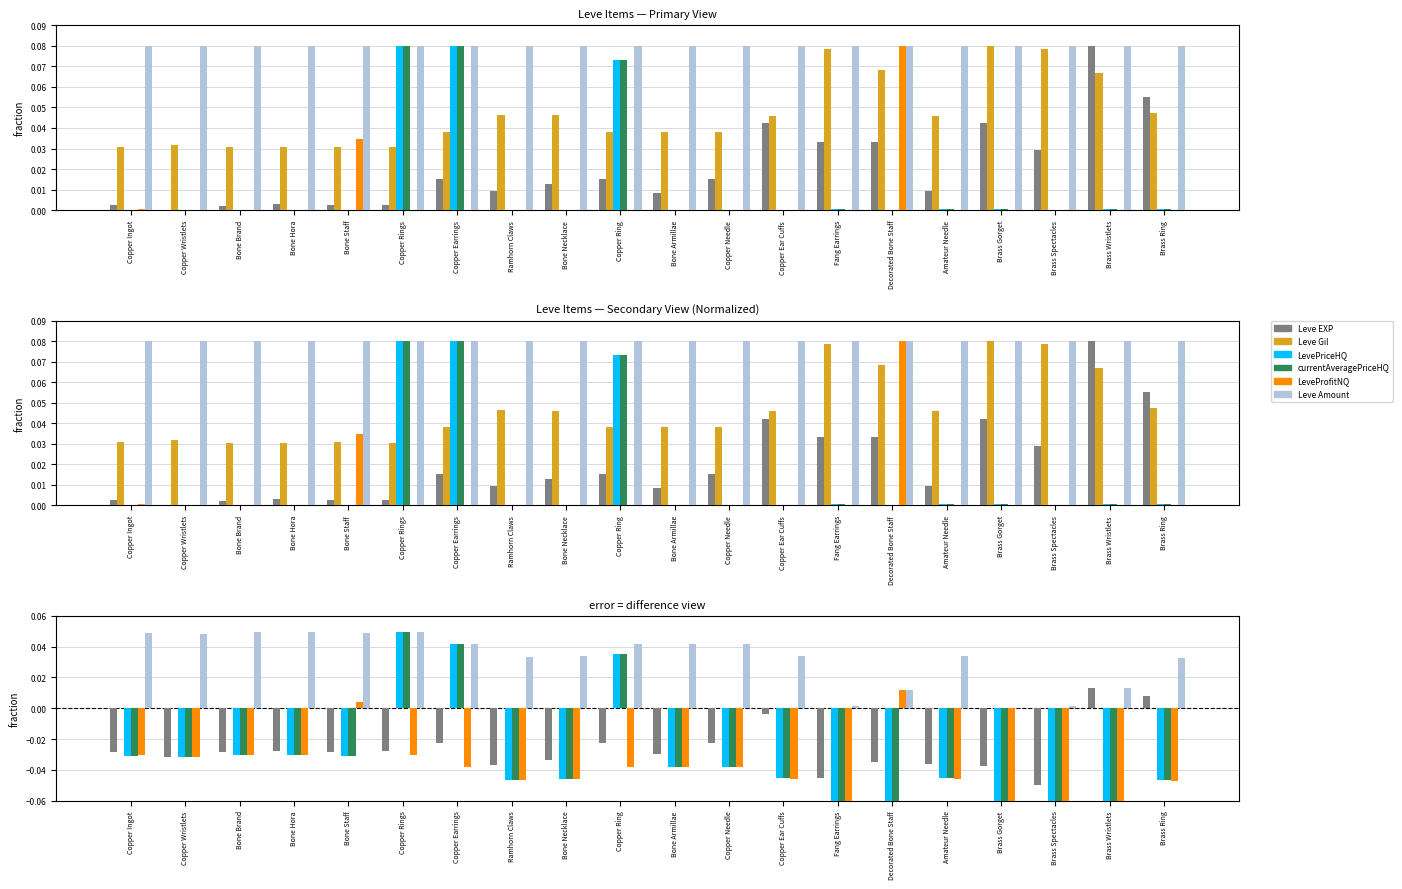

Reading right to left, extract all data points from this chart.

Leve EXP: Brass Ring=0.0	Brass Wristlets=0.0	Brass Spectacles=-0.0	Brass Gorget=-0.0	Amateur Needle=-0.0	Decorated Bone Staff=-0.0	Fang Earrings=-0.0	Copper Ear Cuffs=-0.0	Copper Needle=-0.0	Bone Armillae=-0.0	Copper Ring=-0.0	Bone Necklace=-0.0	Ramhorn Claws=-0.0	Copper Earrings=-0.0	Copper Rings=-0.0	Bone Staff=-0.0	Bone Hora=-0.0	Bone Brand=-0.0	Copper Wristlets=-0.0	Copper Ingot=-0.0
Leve Gil: Brass Ring=0.0	Brass Wristlets=0.0	Brass Spectacles=0.0	Brass Gorget=0.0	Amateur Needle=0.0	Decorated Bone Staff=0.0	Fang Earrings=0.0	Copper Ear Cuffs=0.0	Copper Needle=0.0	Bone Armillae=0.0	Copper Ring=0.0	Bone Necklace=0.0	Ramhorn Claws=0.0	Copper Earrings=0.0	Copper Rings=0.0	Bone Staff=0.0	Bone Hora=0.0	Bone Brand=0.0	Copper Wristlets=0.0	Copper Ingot=0.0
LevePriceHQ: Brass Ring=-0.0	Brass Wristlets=-0.1	Brass Spectacles=-0.1	Brass Gorget=-0.1	Amateur Needle=-0.0	Decorated Bone Staff=-0.1	Fang Earrings=-0.1	Copper Ear Cuffs=-0.0	Copper Needle=-0.0	Bone Armillae=-0.0	Copper Ring=0.0	Bone Necklace=-0.0	Ramhorn Claws=-0.0	Copper Earrings=0.0	Copper Rings=0.0	Bone Staff=-0.0	Bone Hora=-0.0	Bone Brand=-0.0	Copper Wristlets=-0.0	Copper Ingot=-0.0
currentAveragePriceHQ: Brass Ring=-0.0	Brass Wristlets=-0.1	Brass Spectacles=-0.1	Brass Gorget=-0.1	Amateur Needle=-0.0	Decorated Bone Staff=-0.1	Fang Earrings=-0.1	Copper Ear Cuffs=-0.0	Copper Needle=-0.0	Bone Armillae=-0.0	Copper Ring=0.0	Bone Necklace=-0.0	Ramhorn Claws=-0.0	Copper Earrings=0.0	Copper Rings=0.0	Bone Staff=-0.0	Bone Hora=-0.0	Bone Brand=-0.0	Copper Wristlets=-0.0	Copper Ingot=-0.0
LeveProfitNQ: Brass Ring=-0.0	Brass Wristlets=-0.1	Brass Spectacles=-0.1	Brass Gorget=-0.1	Amateur Needle=-0.0	Decorated Bone Staff=0.0	Fang Earrings=-0.1	Copper Ear Cuffs=-0.0	Copper Needle=-0.0	Bone Armillae=-0.0	Copper Ring=-0.0	Bone Necklace=-0.0	Ramhorn Claws=-0.0	Copper Earrings=-0.0	Copper Rings=-0.0	Bone Staff=0.0	Bone Hora=-0.0	Bone Brand=-0.0	Copper Wristlets=-0.0	Copper Ingot=-0.0
Leve Amount: Brass Ring=0.0	Brass Wristlets=0.0	Brass Spectacles=0.0	Brass Gorget=0.0	Amateur Needle=0.0	Decorated Bone Staff=0.0	Fang Earrings=0.0	Copper Ear Cuffs=0.0	Copper Needle=0.0	Bone Armillae=0.0	Copper Ring=0.0	Bone Necklace=0.0	Ramhorn Claws=0.0	Copper Earrings=0.0	Copper Rings=0.0	Bone Staff=0.0	Bone Hora=0.0	Bone Brand=0.0	Copper Wristlets=0.0	Copper Ingot=0.0